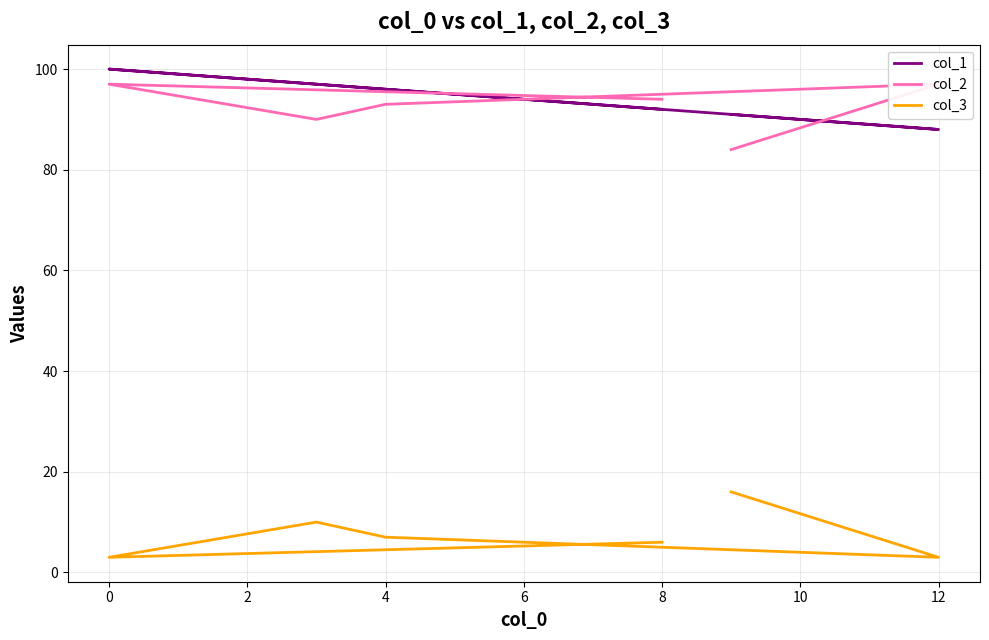

What is the maximum value shown in the chart?

100